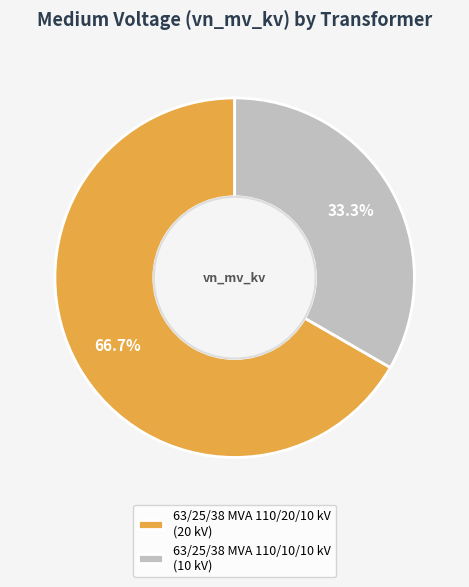

Combined, do 63/25/38 MVA 110/20/10 kV and 63/25/38 MVA 110/10/10 kV account for over 50%?

Yes